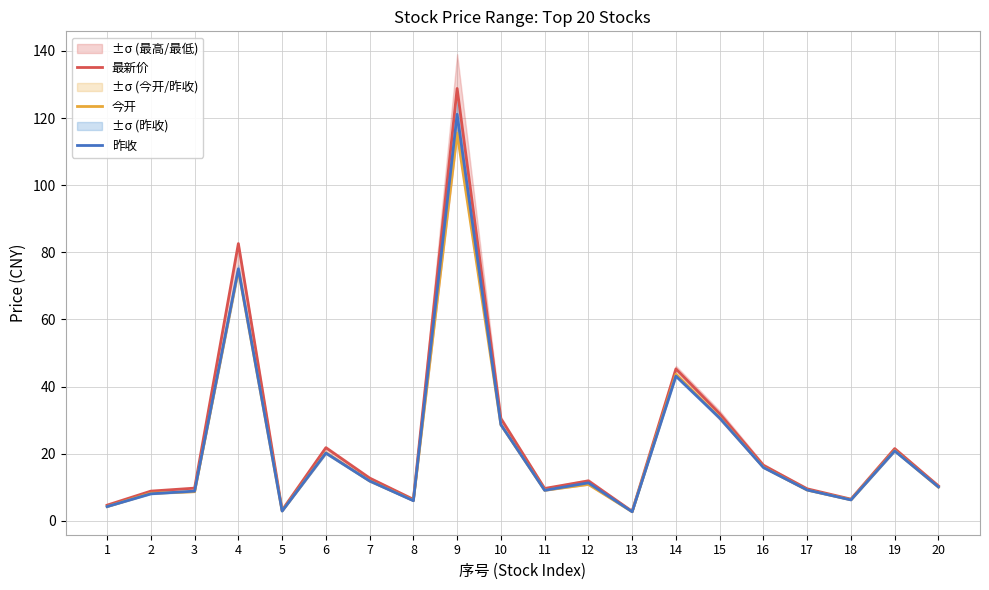

How many lines are shown in the chart?

3